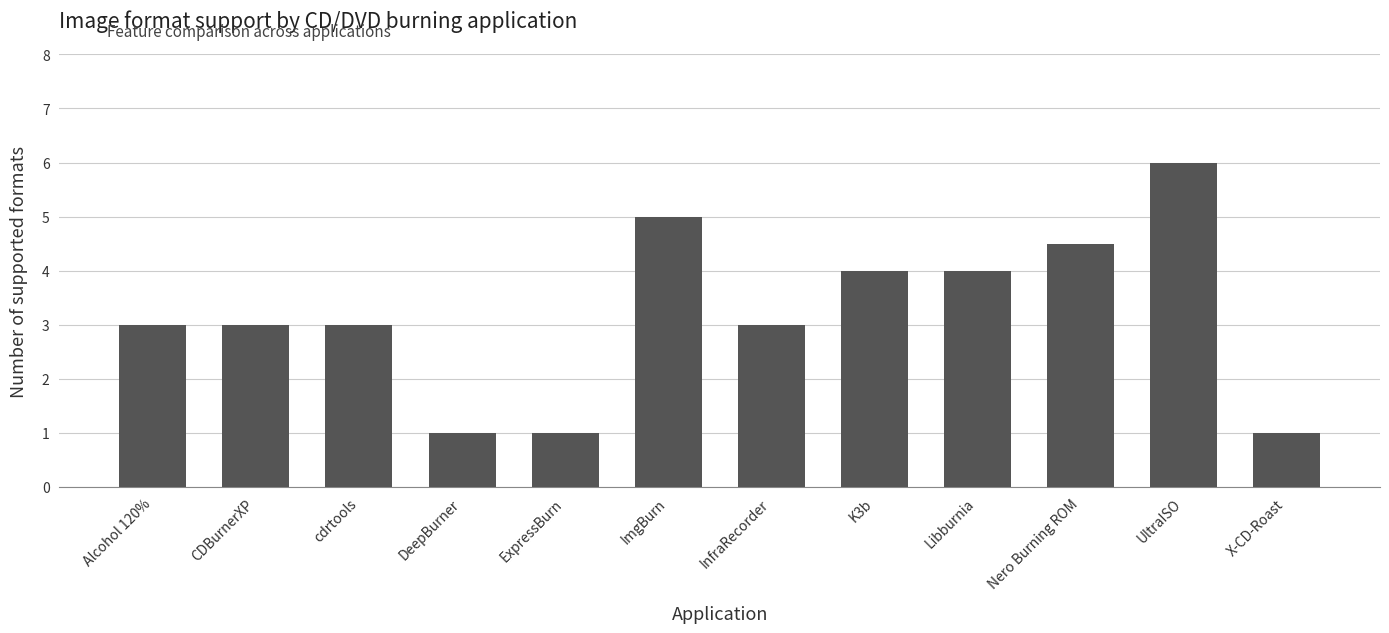

What is the label of the 2nd bar from the left?

CDBurnerXP